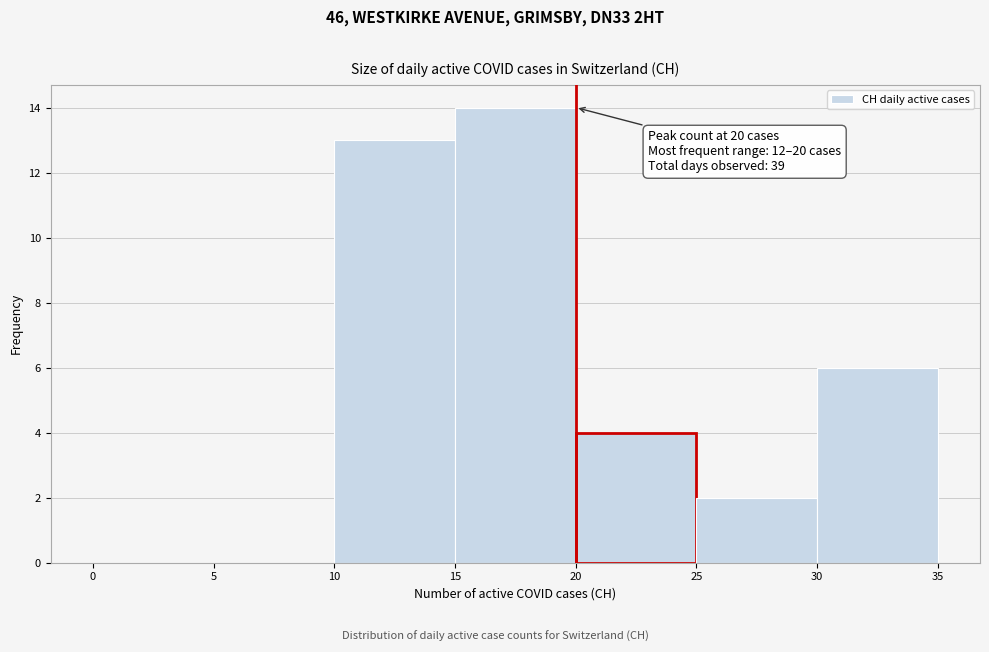

Over which range of the x-axis is the bar tallest?

15 to 20